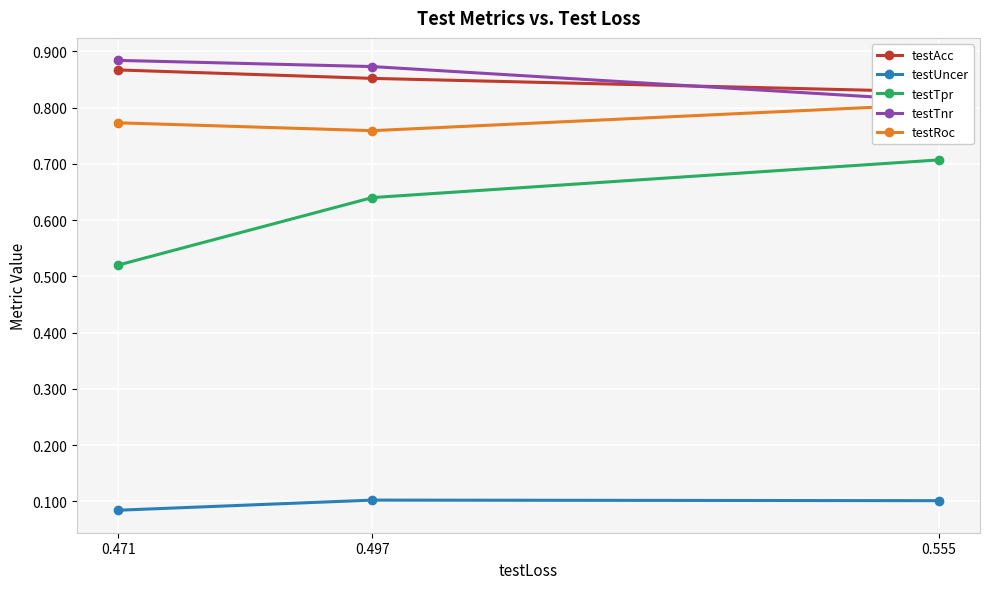

Count the testRoc values in the range 0 to 1.

3